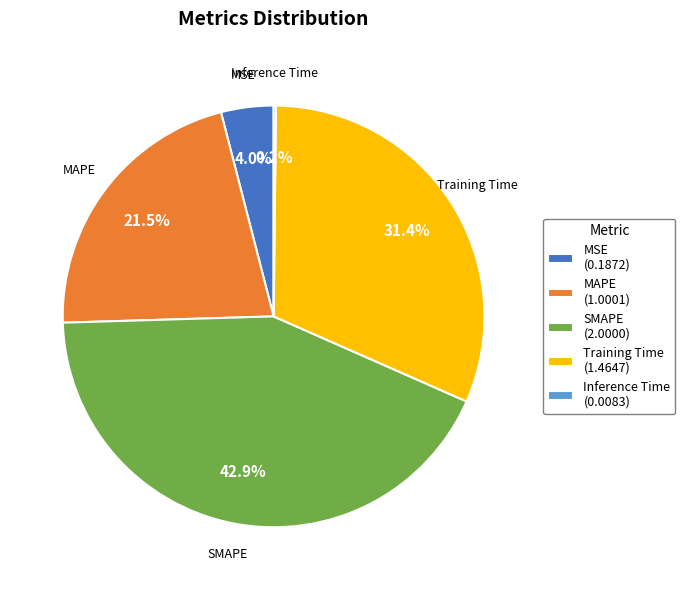

Does any single category account for the majority?

No